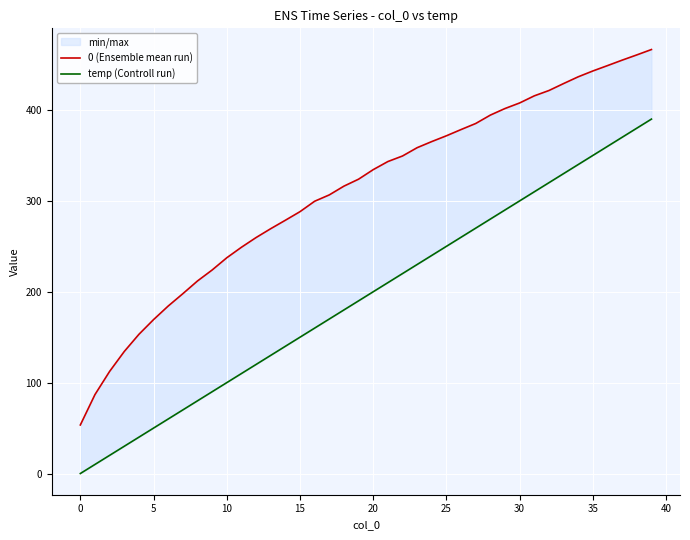

How many lines are shown in the chart?

2